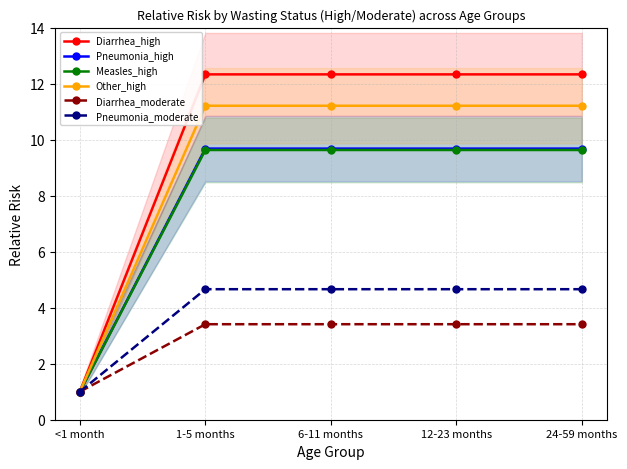

True or false: Other_high and Pneumonia_high cross at least once.

False